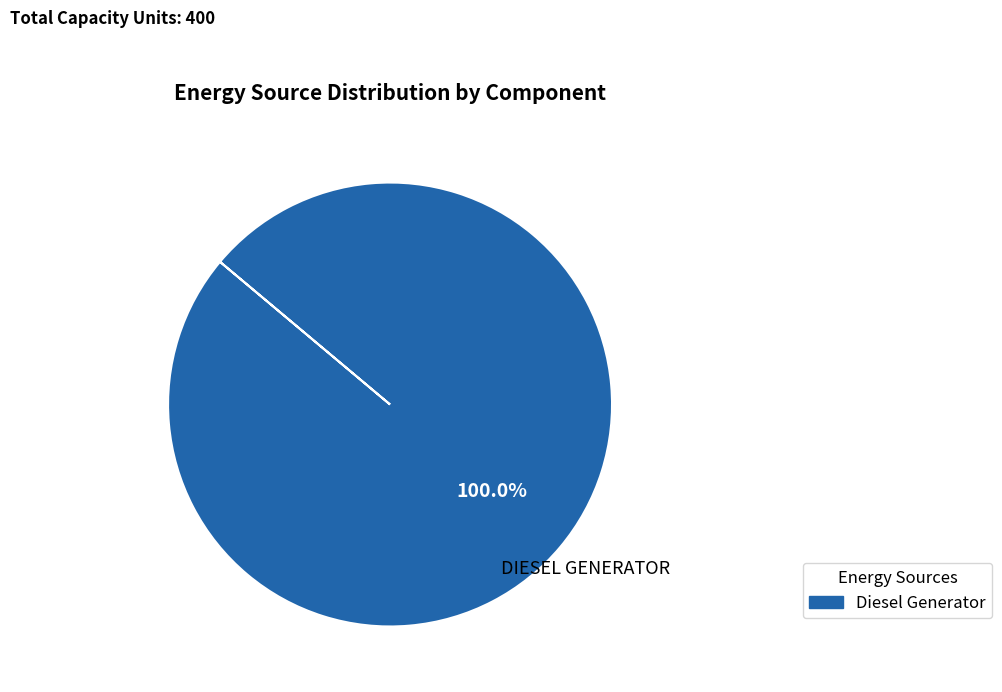

Is there any slice that represents more than half of the pie?

Yes